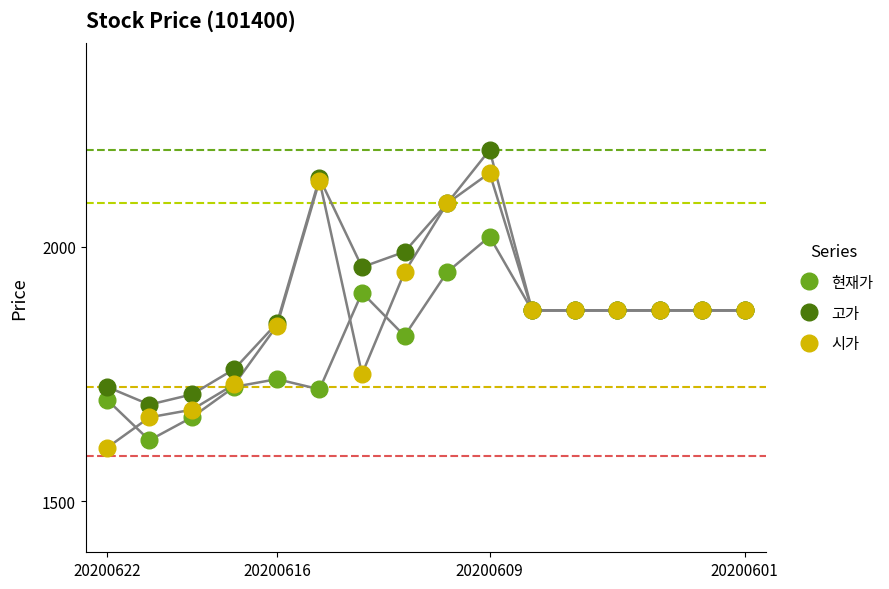

Rank the series by their maximum value, from lowest to highest.

현재가, 시가, 고가